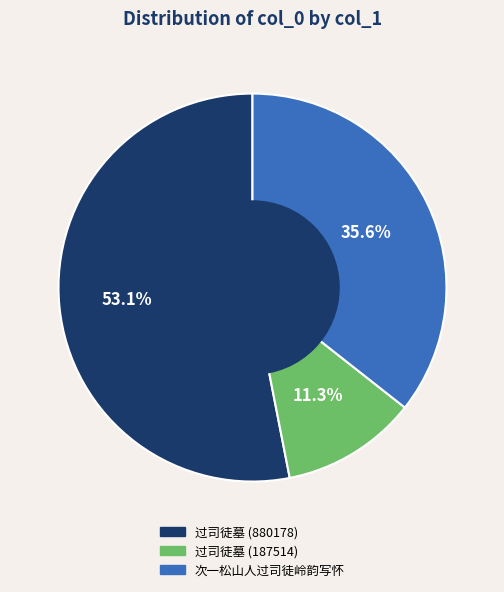

How much of the chart is everything except 过司徒墓 (187514)?

88.7%